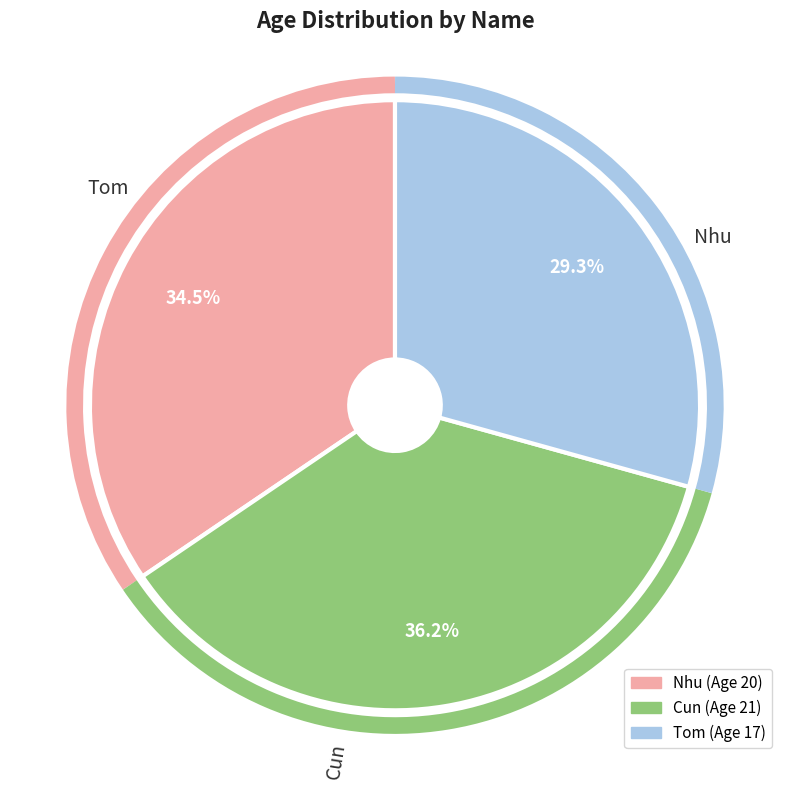

What is the ratio of the value at Nhu to the value at Cun?

1.0